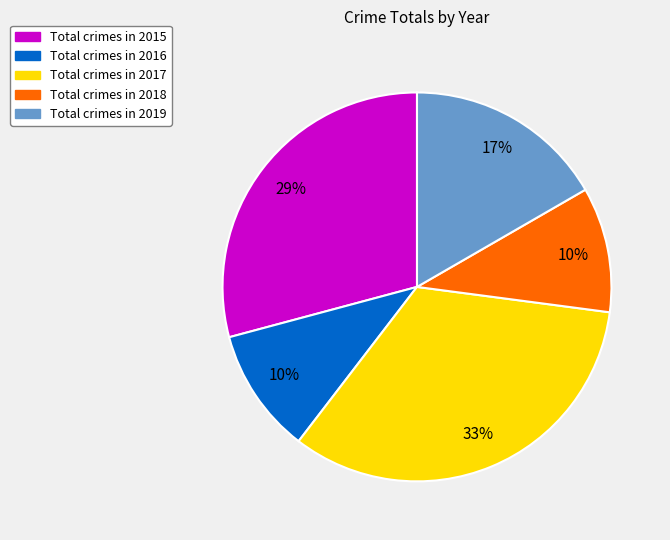

To the nearest percent, what is the difference between the largest and smallest slice percentages?

23%